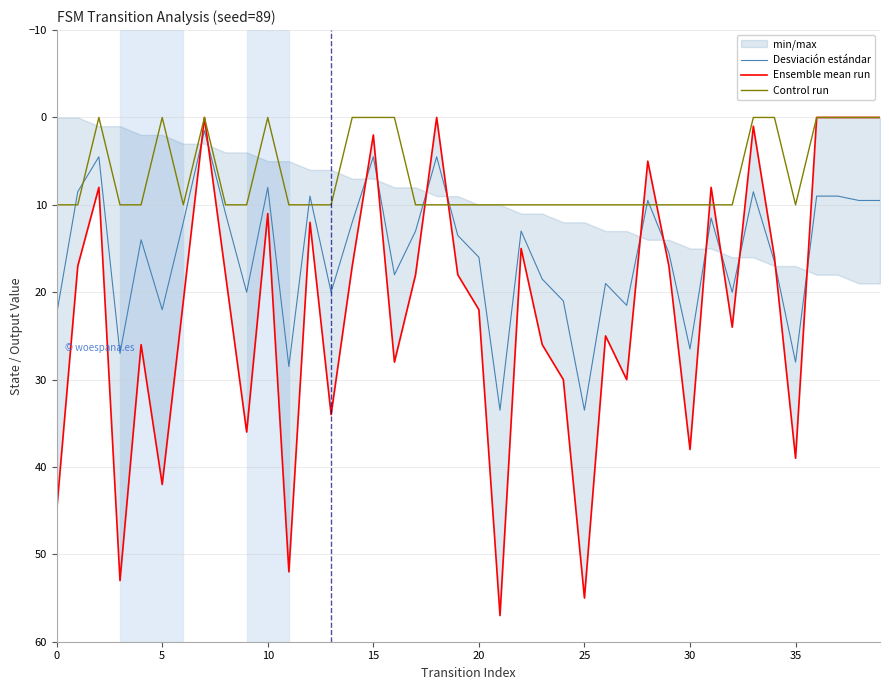

Is the value of Control run at 5 greater than the value of Desviación estándar at 16?

No